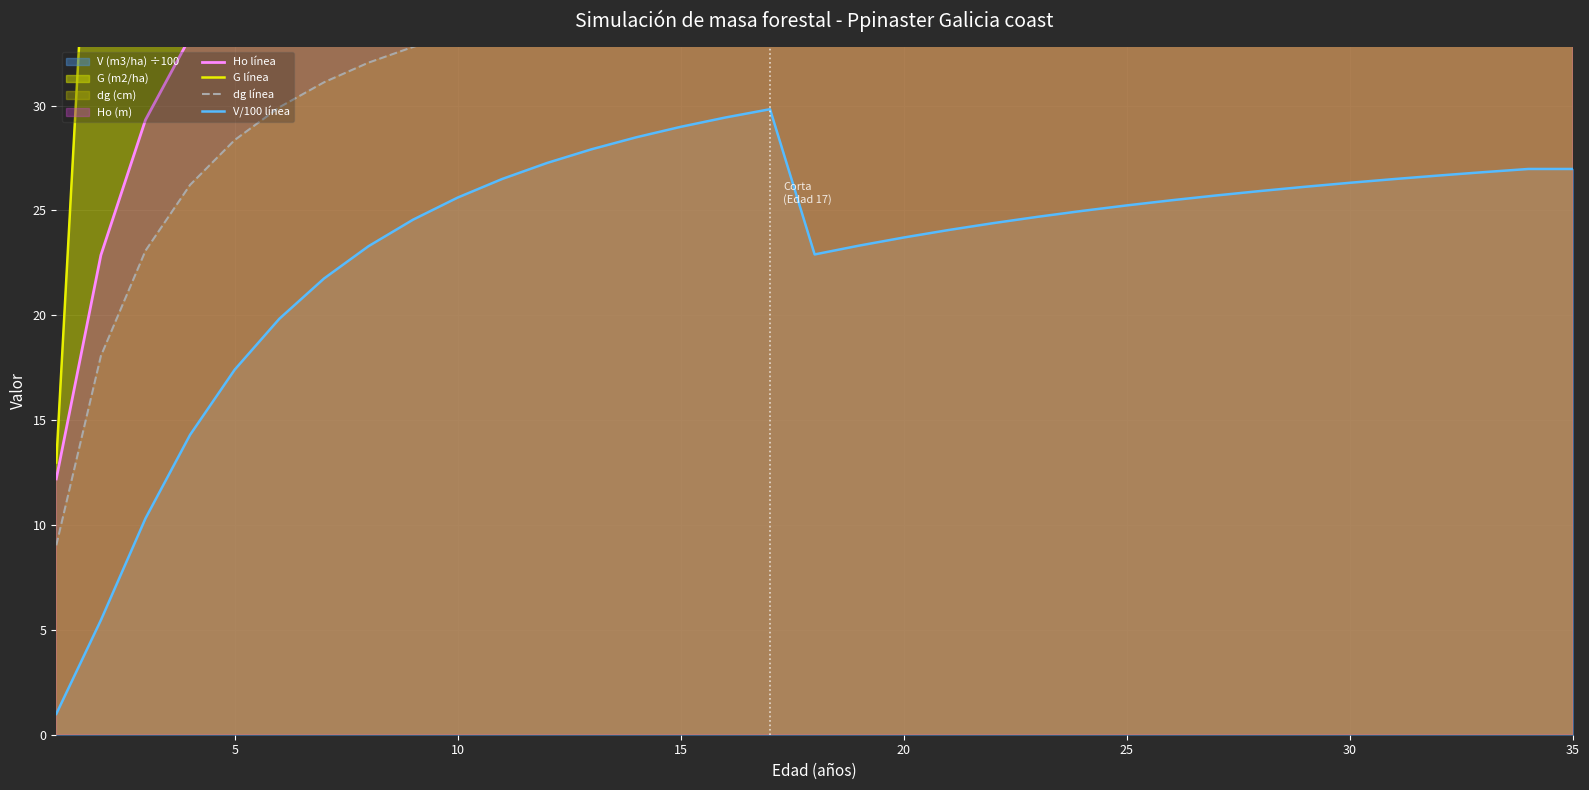

Is it true that V/100 línea equals 36.3 at 35?

False